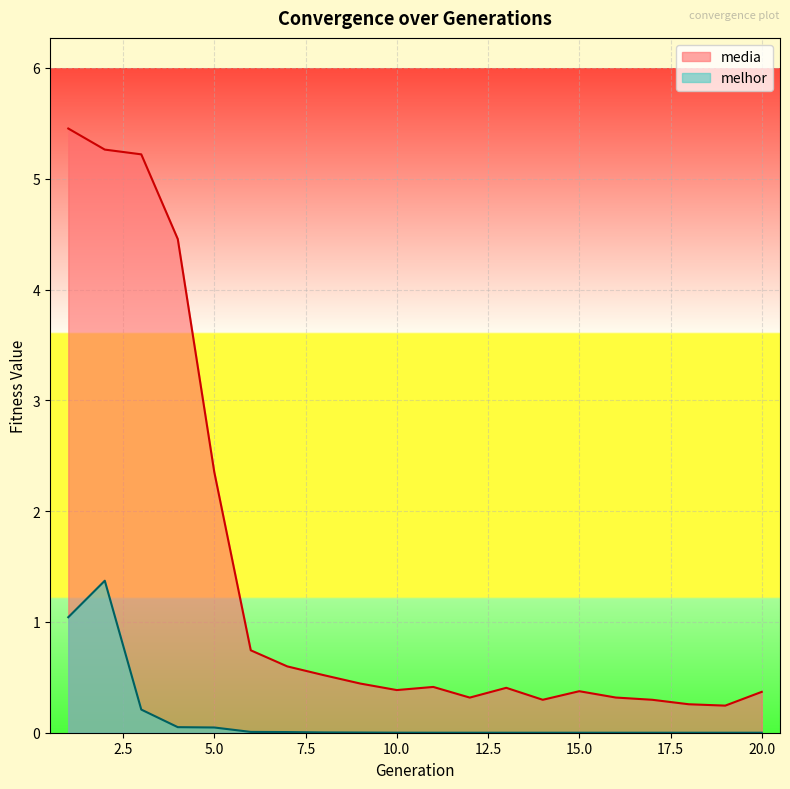

Which has a higher value, 20 or 15?

15